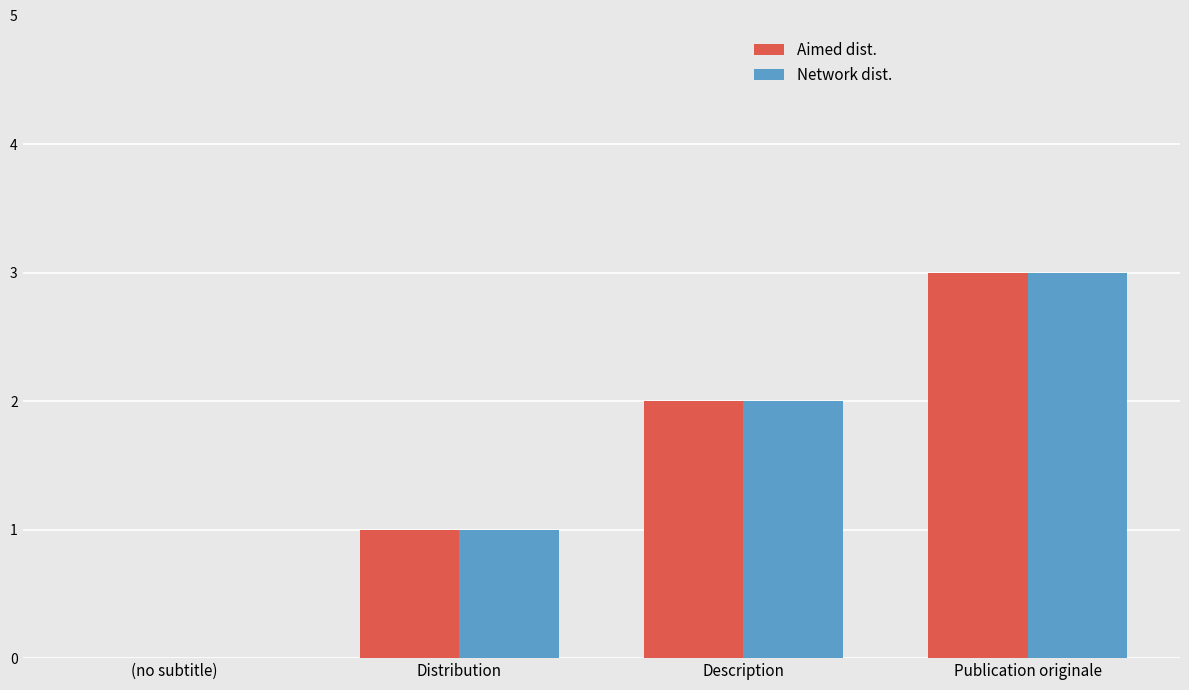

At which category does the chart reach its peak across all series?

Publication originale